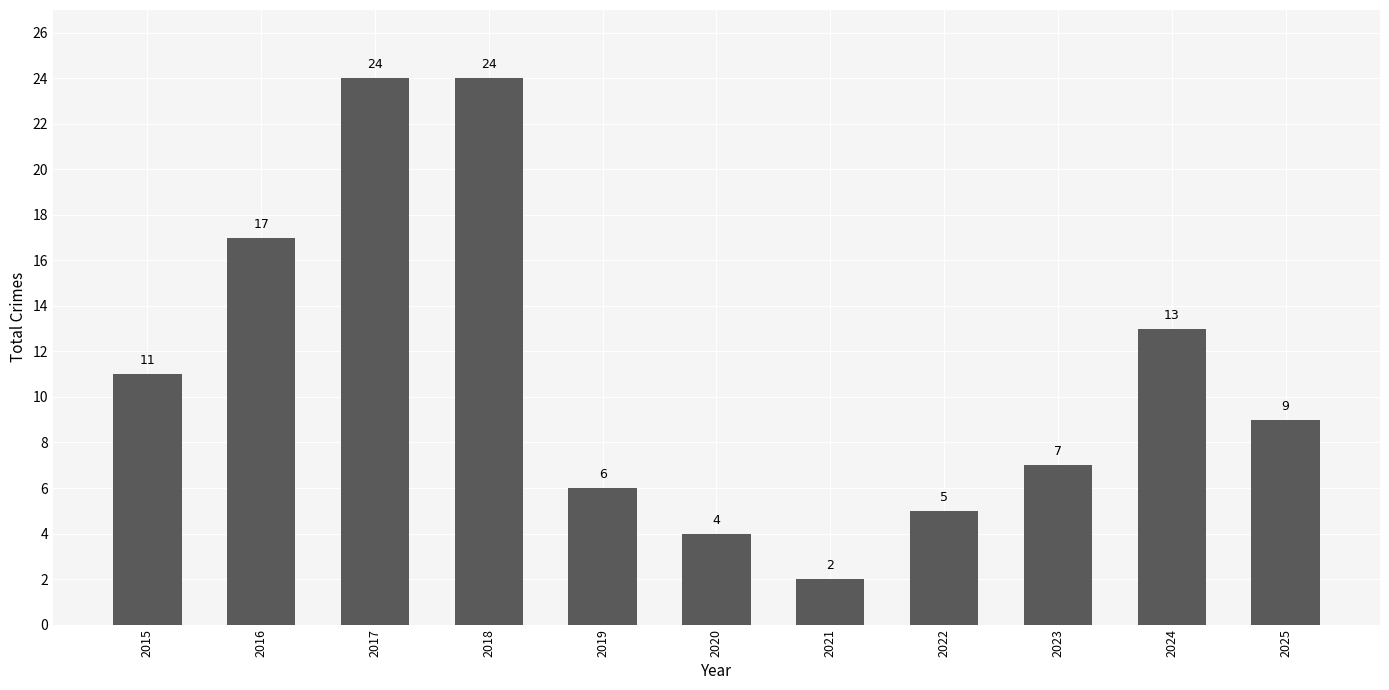

How many bars are there in total?

11